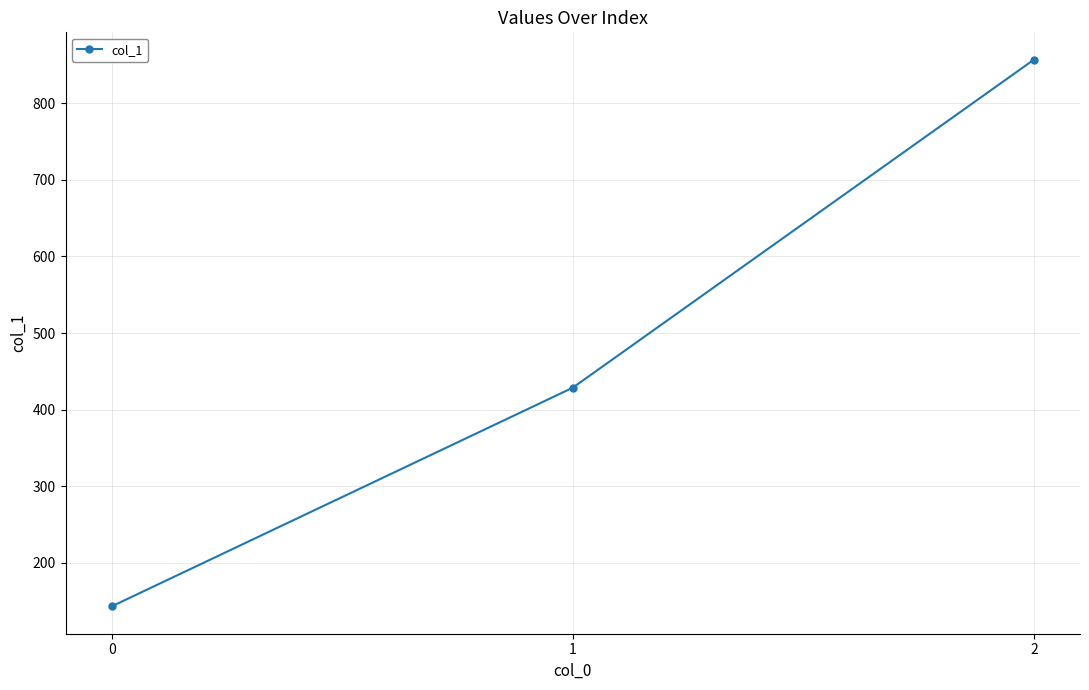

At which label is the value closest to 500?

1